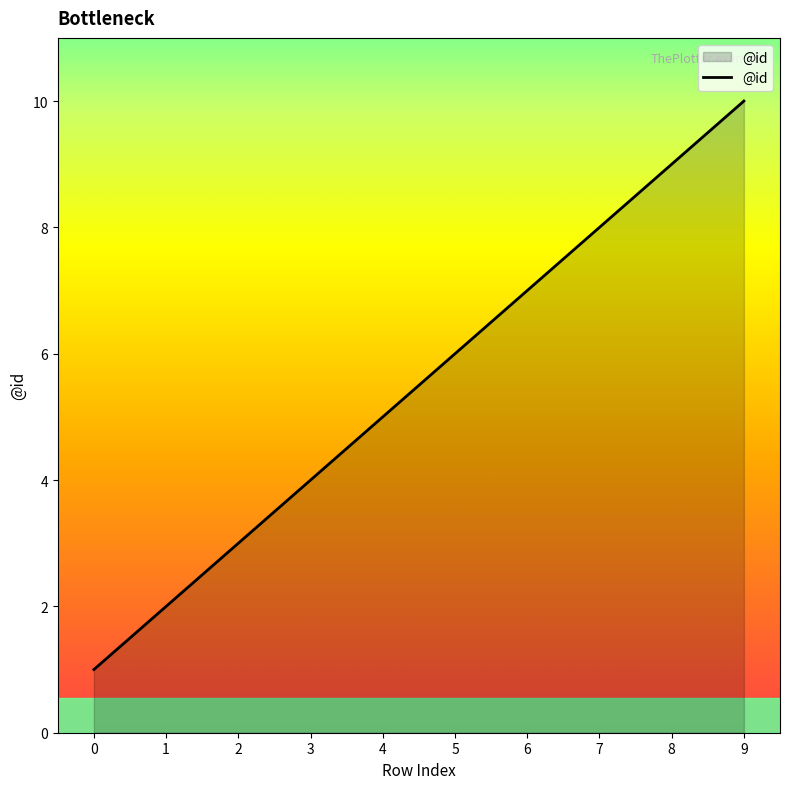

True or false: the data shows 4 at 3.

True